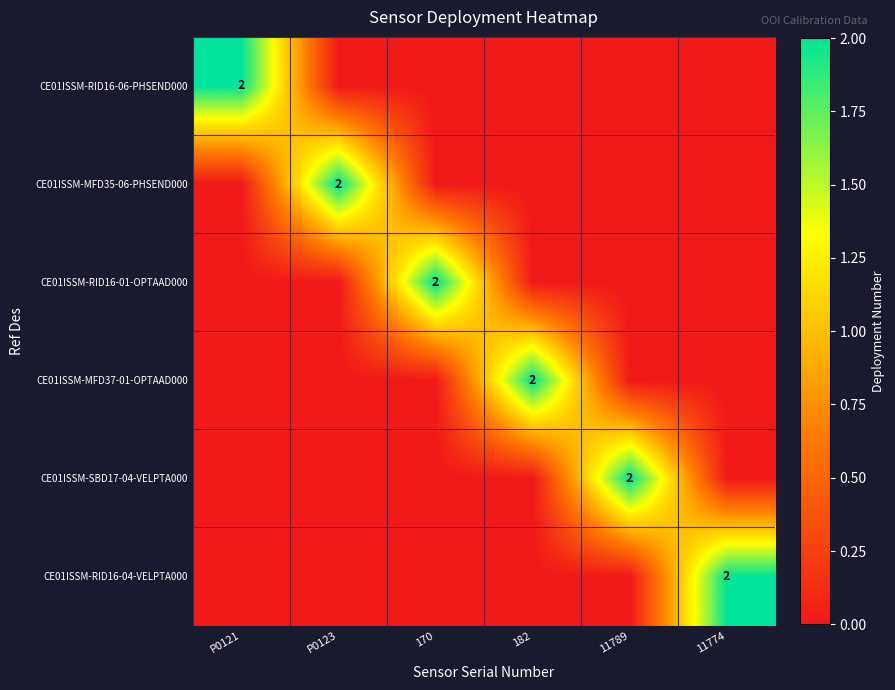

The value of CE01ISSM-RID16-04-VELPTA000 at 11774 is 4. True or false?

False